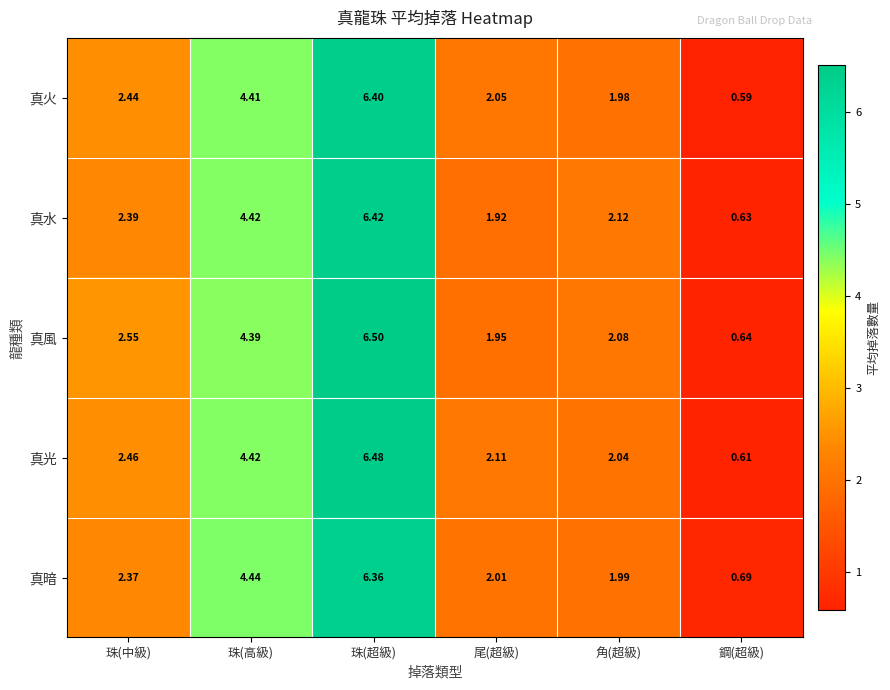

Rank the series at 珠(超級) from lowest to highest value.

真暗, 真火, 真水, 真光, 真風